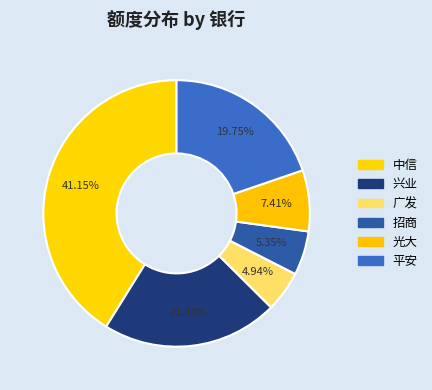

Does 招商 represent more than half of the total?

No